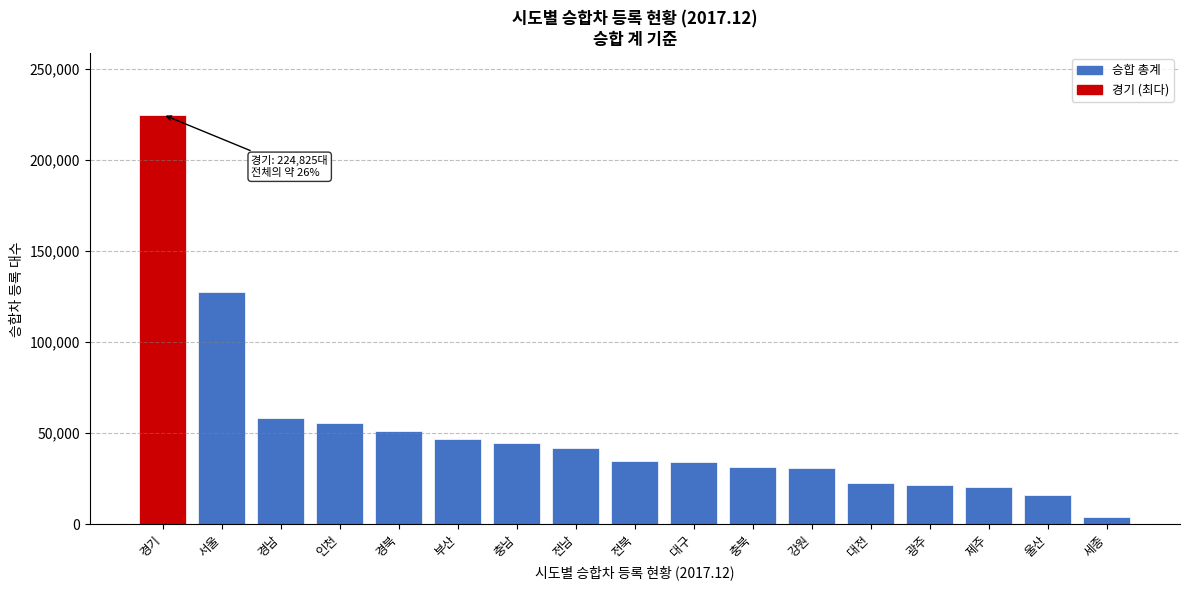

What is the change in value from 충남 to 강원?

-13553